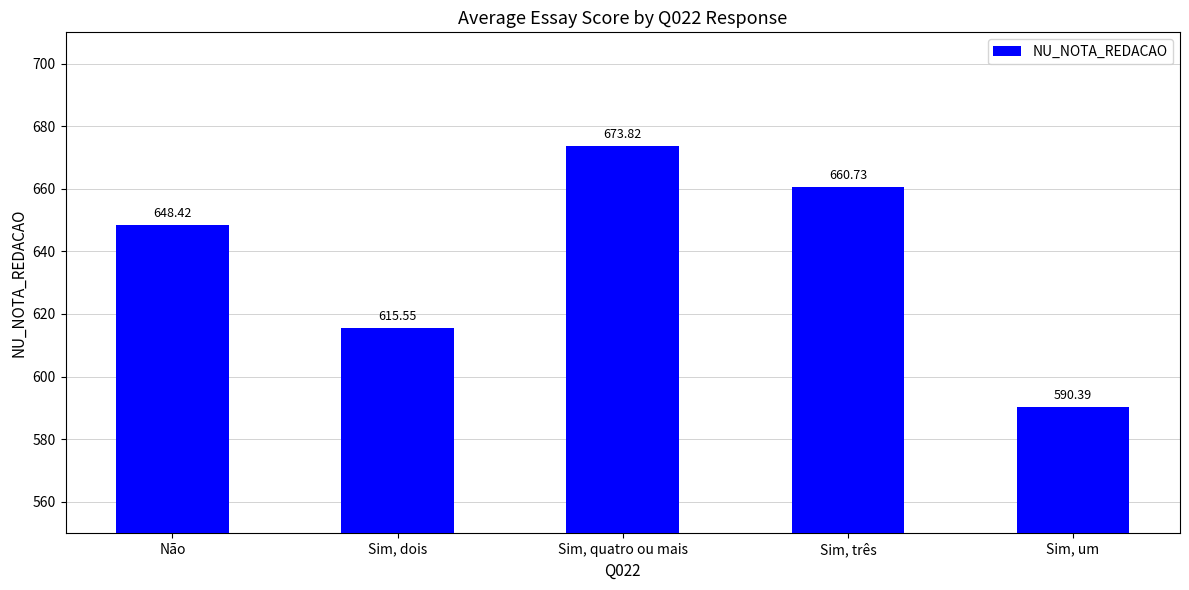

What position from the right is Sim, quatro ou mais?

3